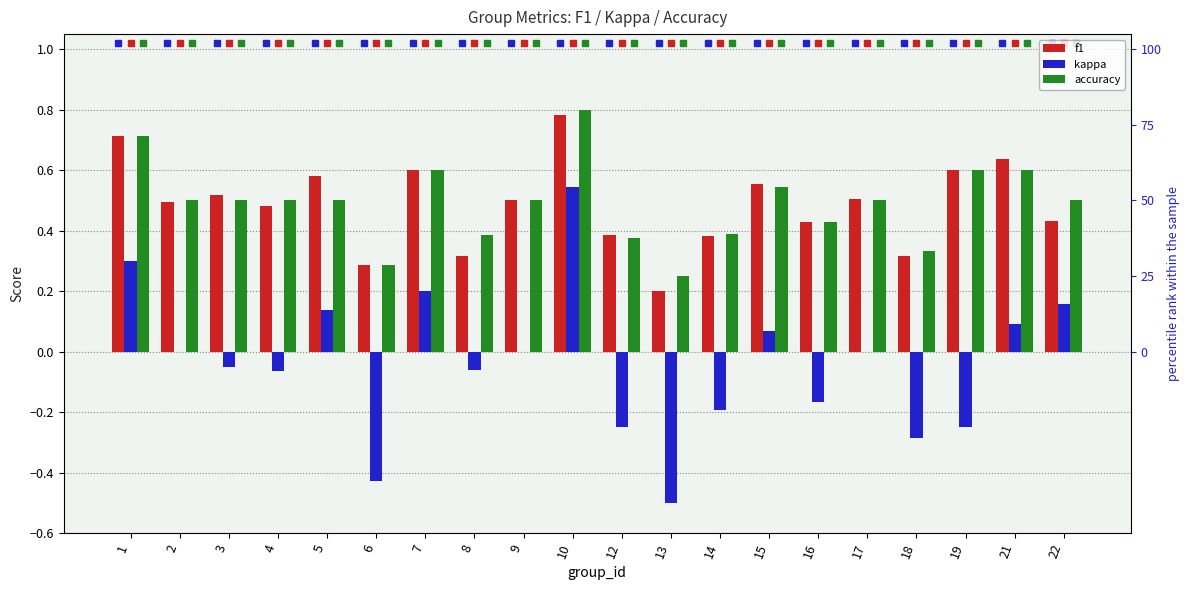

Reading left to right, transcribe all the data shown in this chart.

f1: 1=0.7	2=0.5	3=0.5	4=0.5	5=0.6	6=0.3	7=0.6	8=0.3	9=0.5	10=0.8	12=0.4	13=0.2	14=0.4	15=0.6	16=0.4	17=0.5	18=0.3	19=0.6	21=0.6	22=0.4
kappa: 1=0.3	2=0.0	3=-0.0	4=-0.1	5=0.1	6=-0.4	7=0.2	8=-0.1	9=0.0	10=0.5	12=-0.2	13=-0.5	14=-0.2	15=0.1	16=-0.2	17=0.0	18=-0.3	19=-0.2	21=0.1	22=0.2
accuracy: 1=0.7	2=0.5	3=0.5	4=0.5	5=0.5	6=0.3	7=0.6	8=0.4	9=0.5	10=0.8	12=0.4	13=0.2	14=0.4	15=0.5	16=0.4	17=0.5	18=0.3	19=0.6	21=0.6	22=0.5